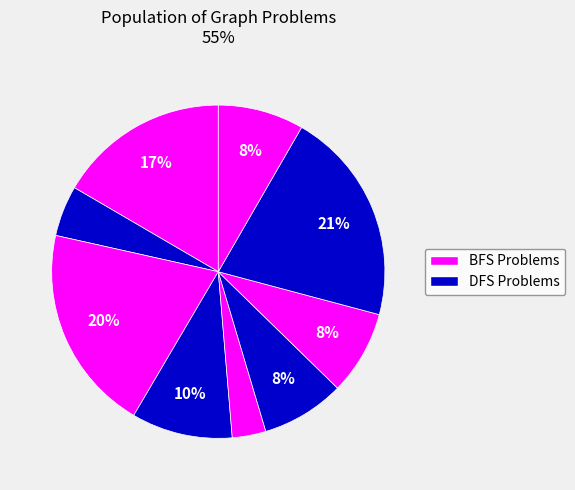

How many segments does this pie chart have?

9